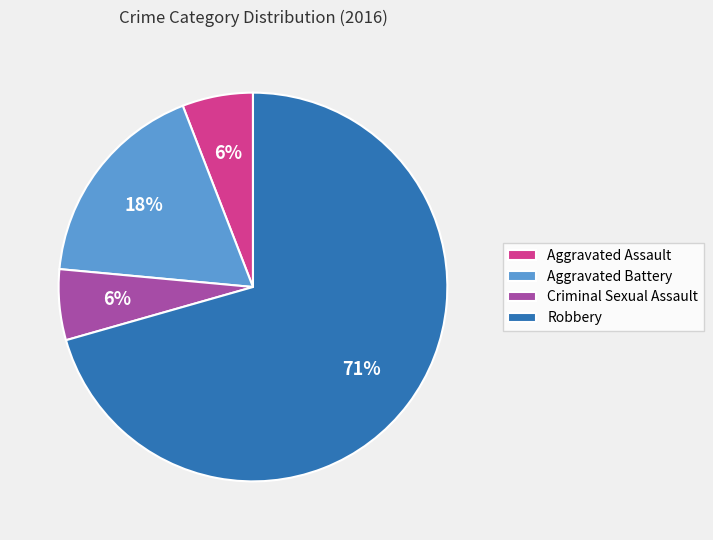

The Aggravated Assault slice represents 14% of the pie. True or false?

False